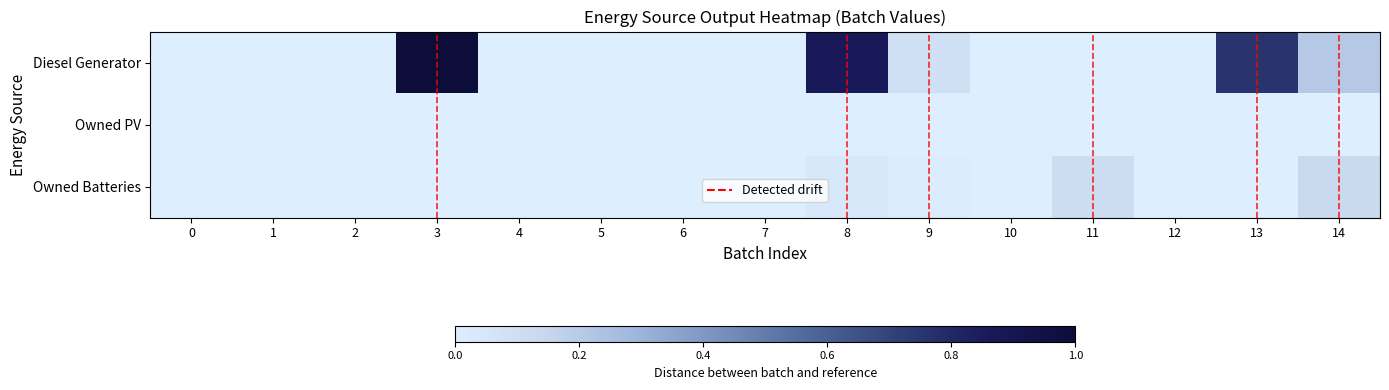

Which has a higher value, 2 or 3?

3